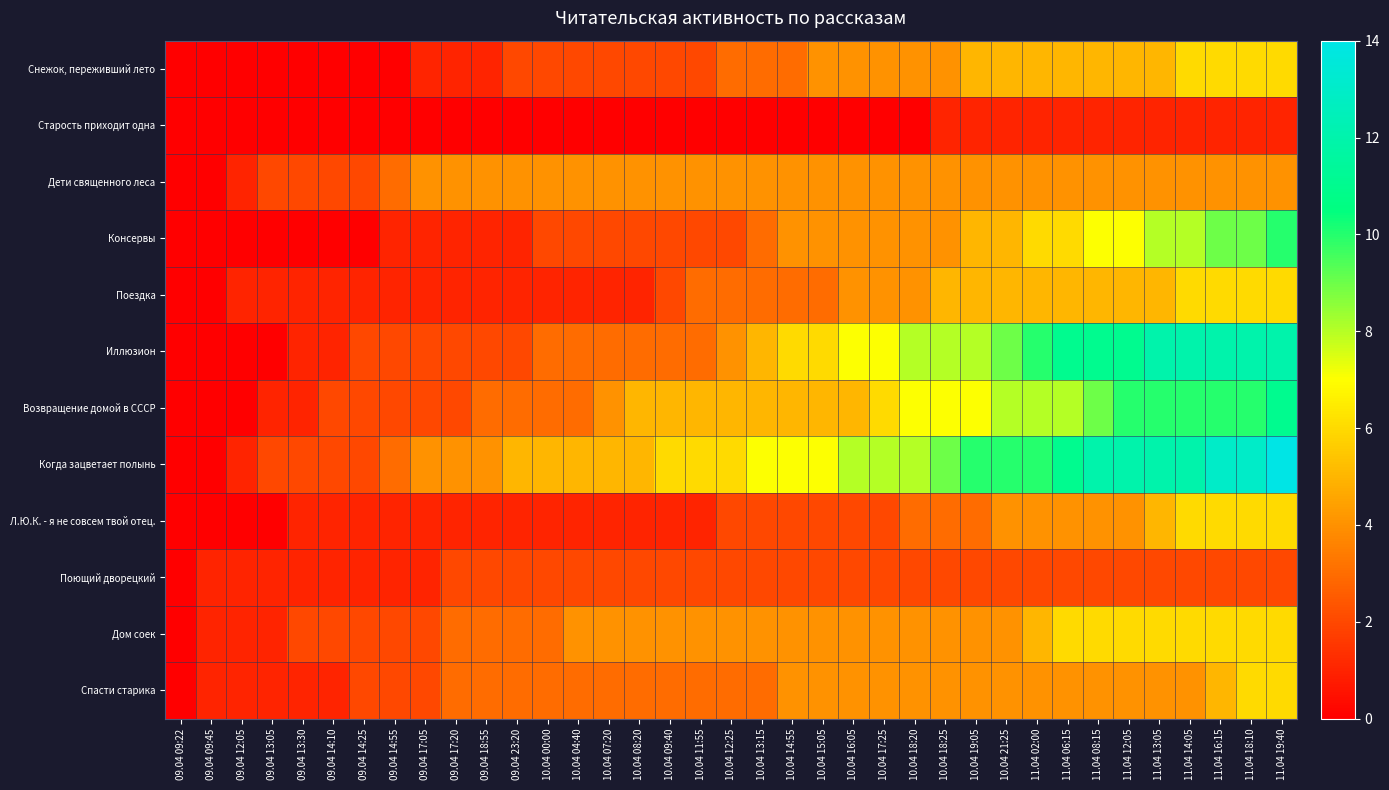

Rank the series by their maximum value, from highest to lowest.

Когда зацветает полынь, Иллюзион, Возвращение домой в СССР, Консервы, Снежок, переживший лето, Поездка, Л.Ю.К. - я не совсем твой отец., Дом соек, Спасти старика, Дети священного леса, Поющий дворецкий, Старость приходит одна